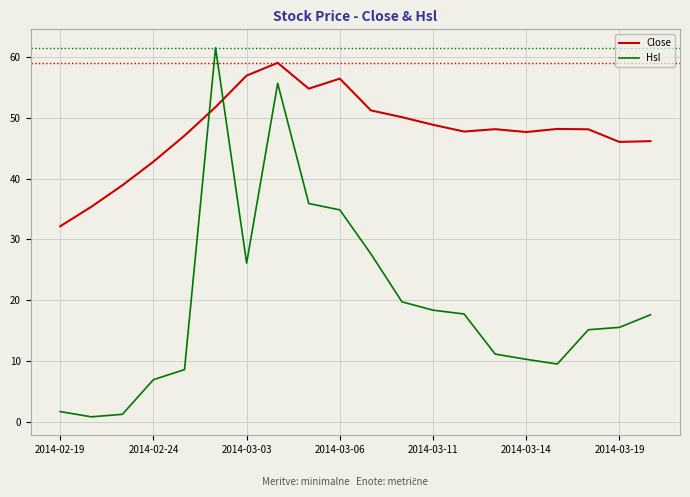

Which series has the largest total across all categories?

Close